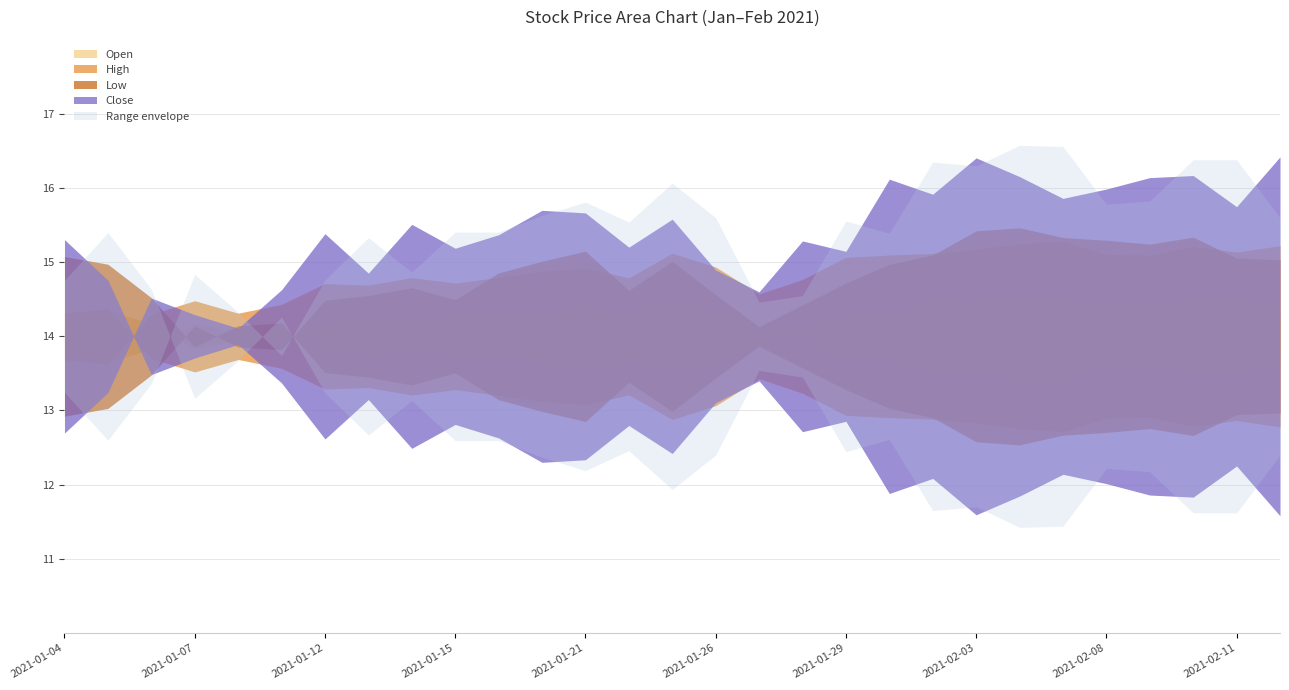

What is the difference between the Open values at 2021-01-07 and 2021-01-15?

0.4